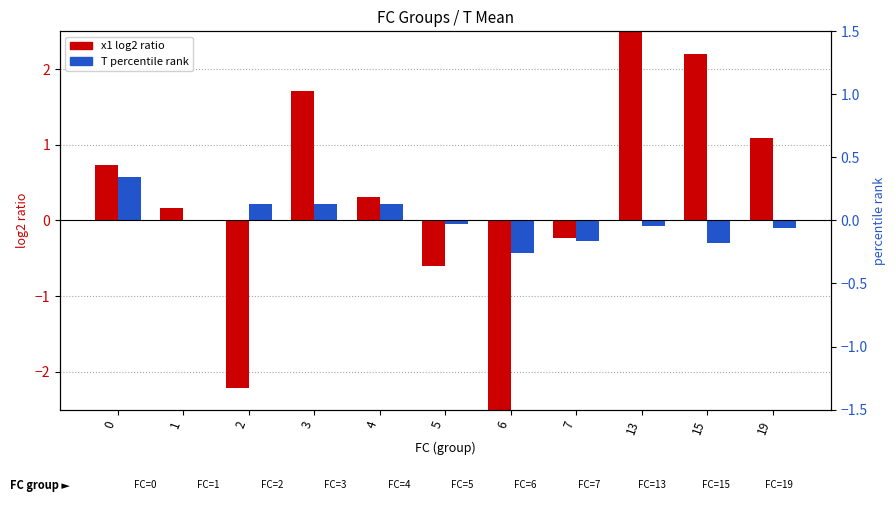

Are the bars grouped side by side (vs. stacked)?

Yes